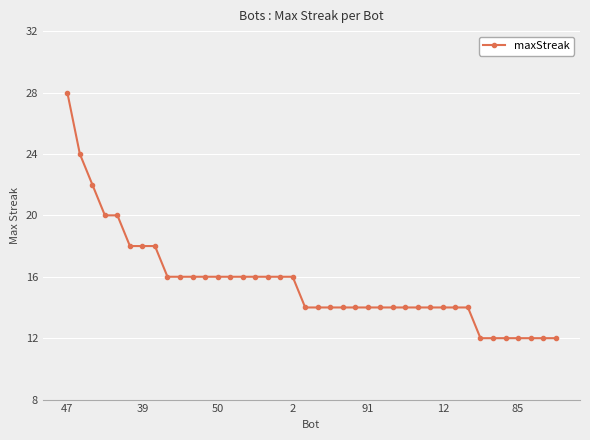

Count the number of data series in this chart.

1